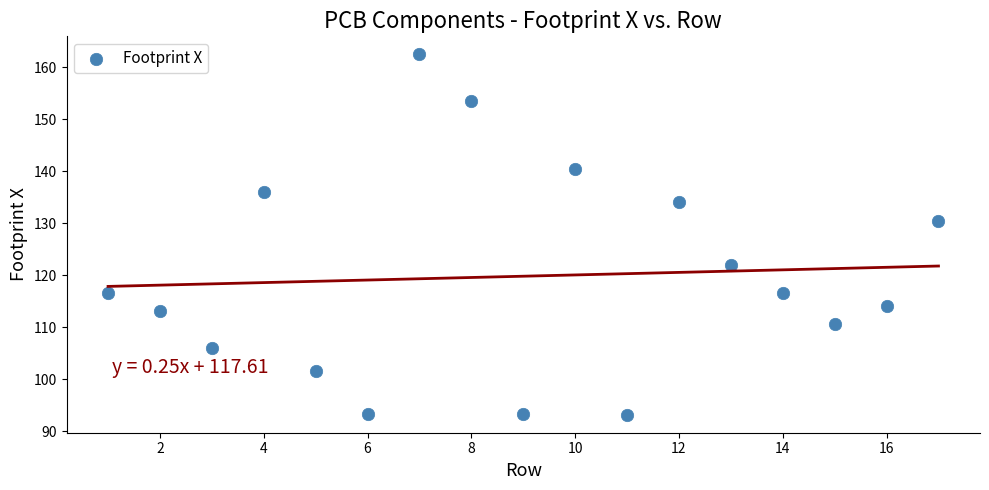

What is the range of X values (max minus min)?

16.0